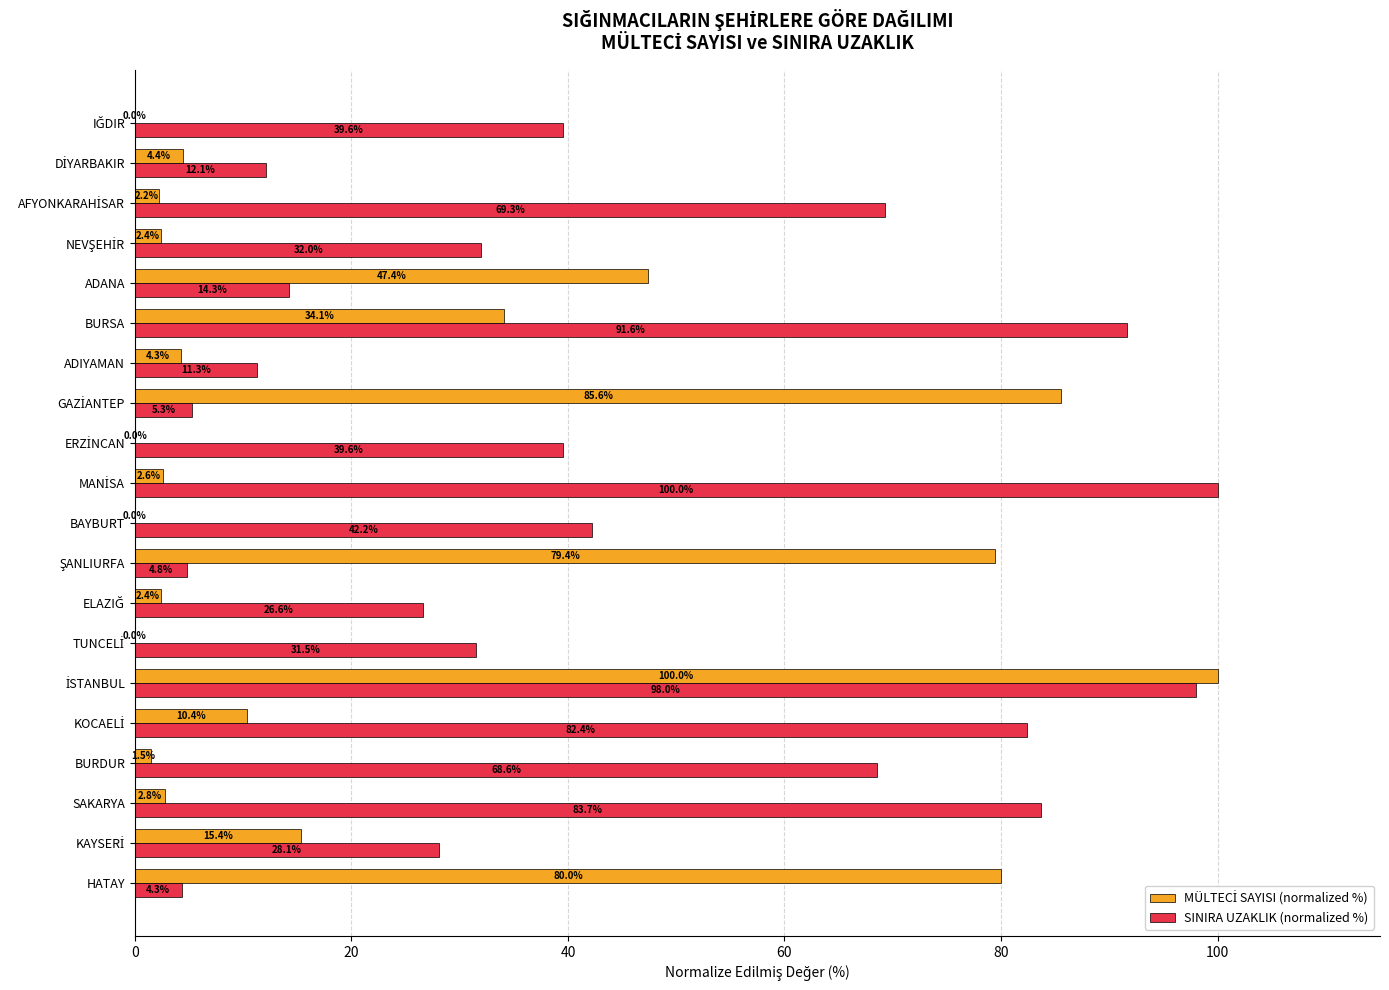

Which series has the largest total across all categories?

SINIRA UZAKLIK (normalized %)